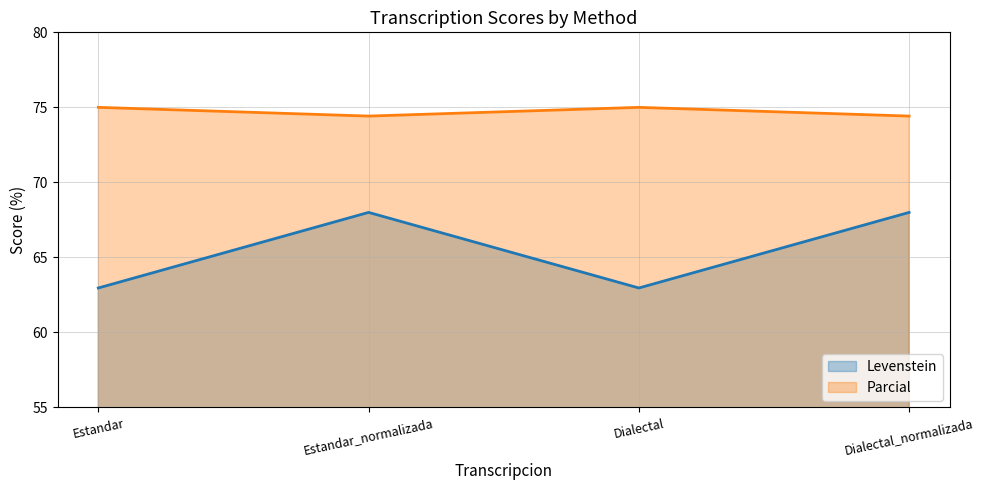

What is the difference between the maximum and minimum values in the Parcial series?

0.6